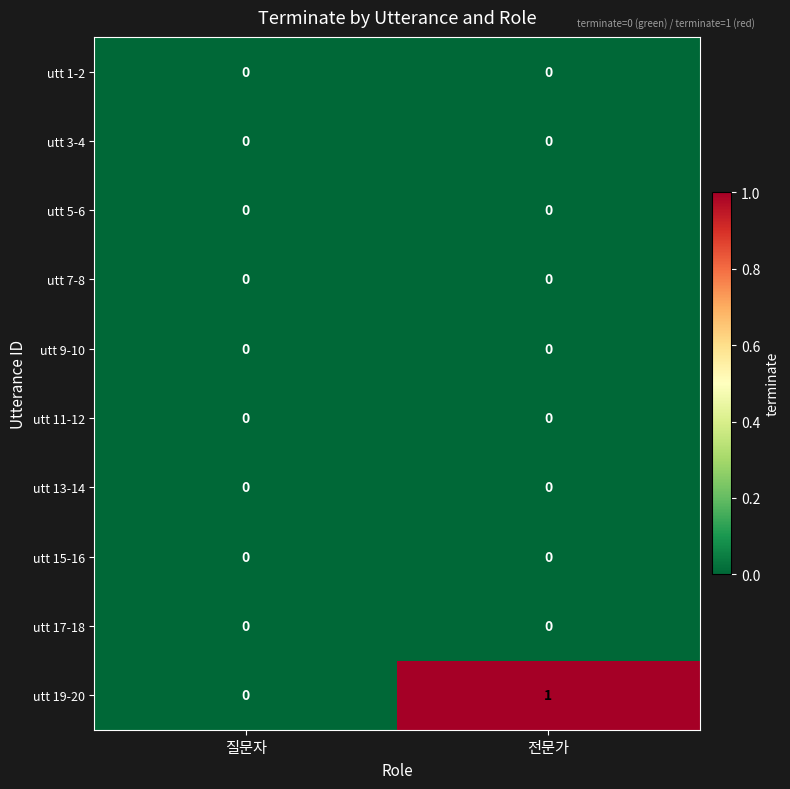

At which category is the sum across all series the highest?

전문가